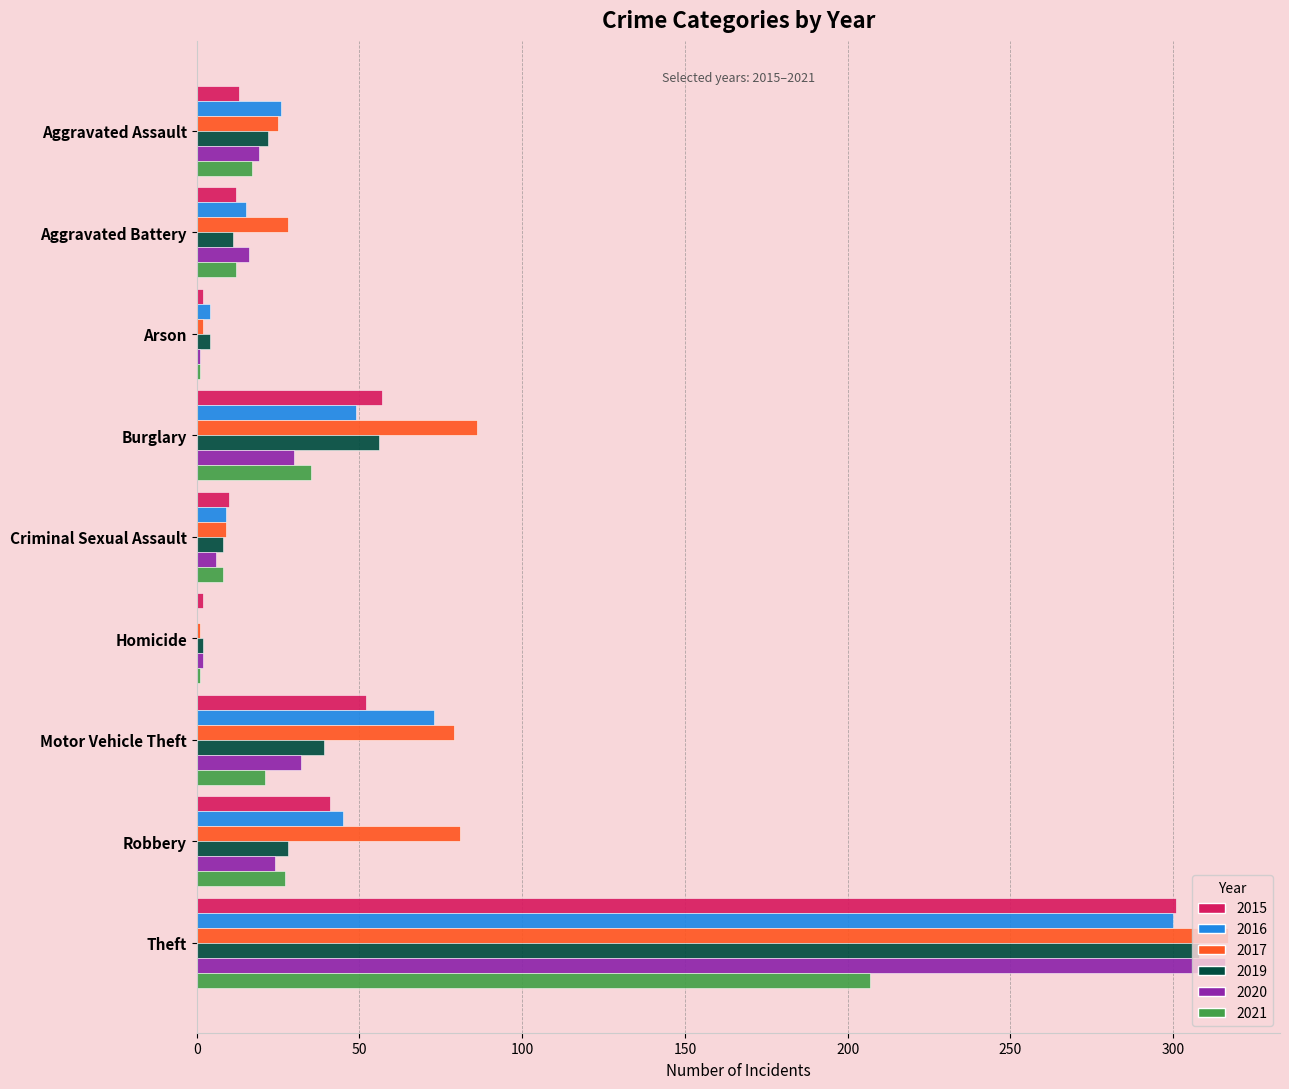

Which series has the widest spread of values?

2017